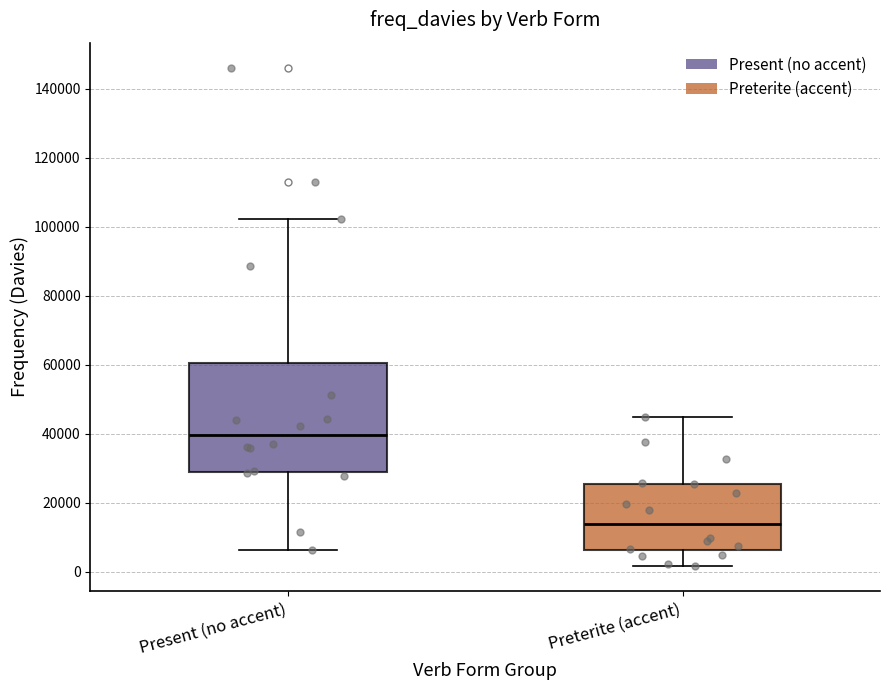

Reading left to right, read every box against the y-axis: the position of its median line, the range the box covers, and the ends of its whiskers. The values are not printed on the chart, so give them approximately, as read against the axis.

Present (no accent): median 40000, box 30000 to 60000, whiskers 6000 to 102000
Preterite (accent): median 14000, box 6000 to 26000, whiskers 2000 to 46000